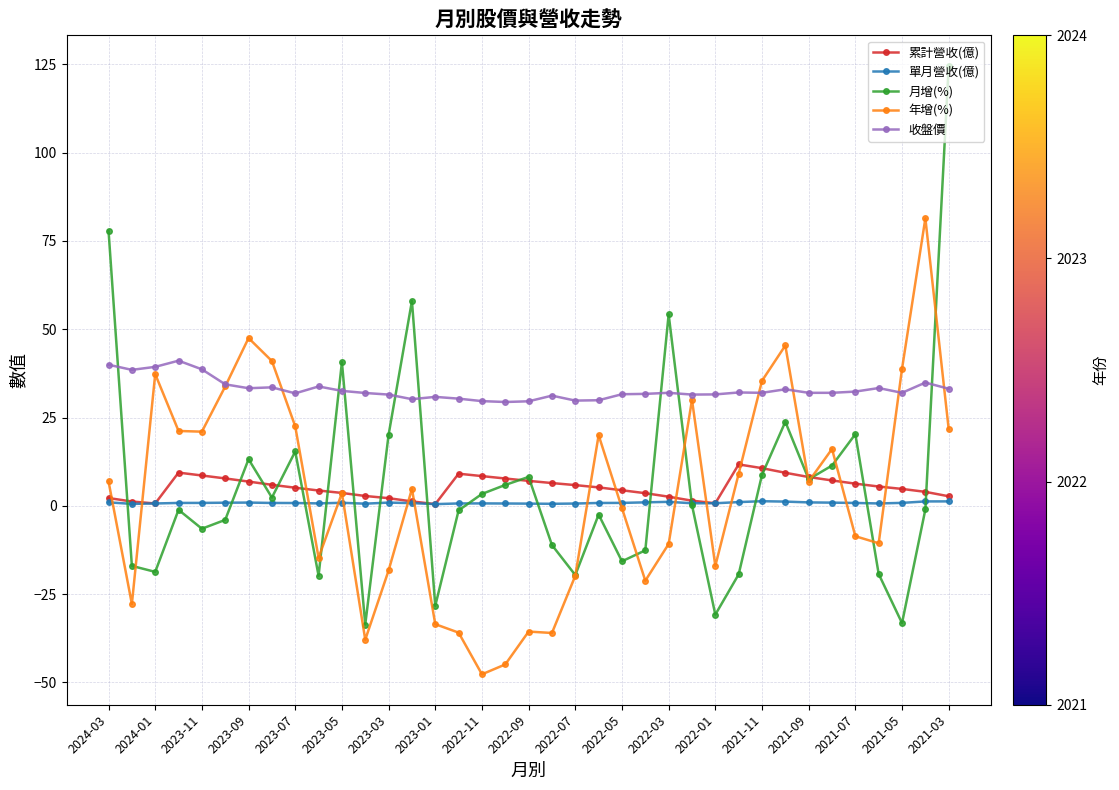

Does the chart have visible grid lines?

Yes